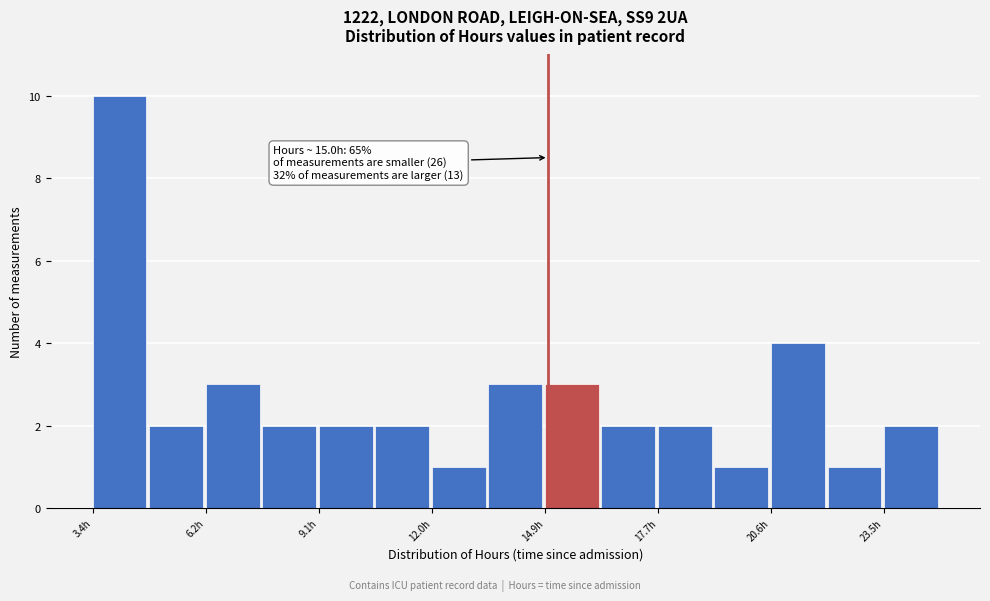

Read against the x-axis, roughly where is the centre of the tallest bar?

4.0